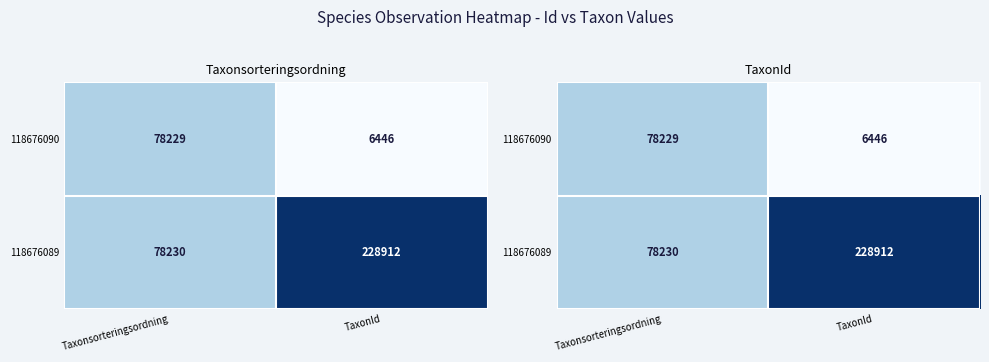

List the series in order of their overall mean, lowest first.

118676090, 118676089